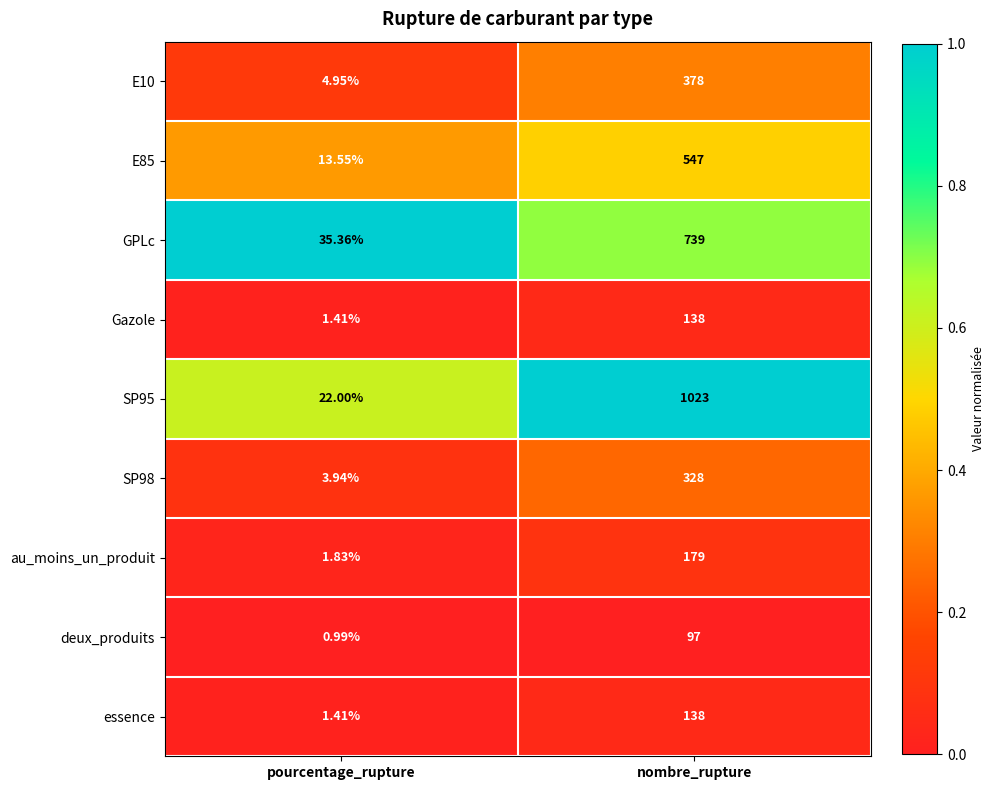

Where is GPLc nearest to the value 387?

pourcentage_rupture